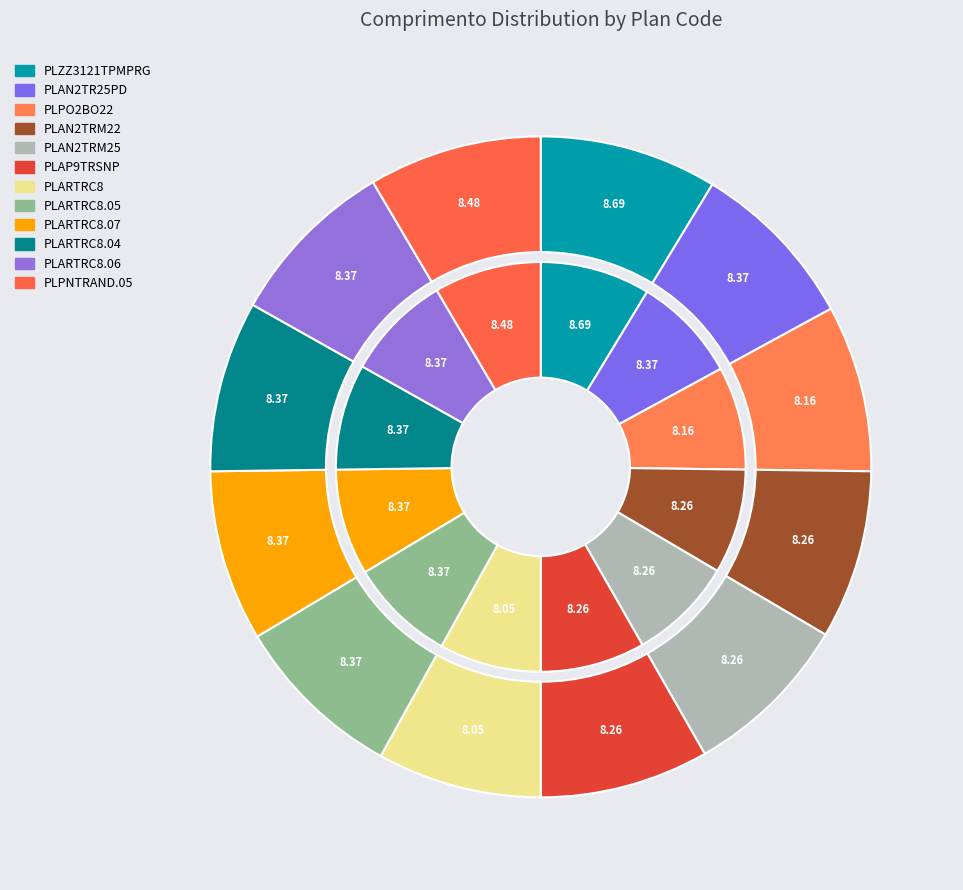

What portion of the pie excludes PLARTRC8.05?

91.6%